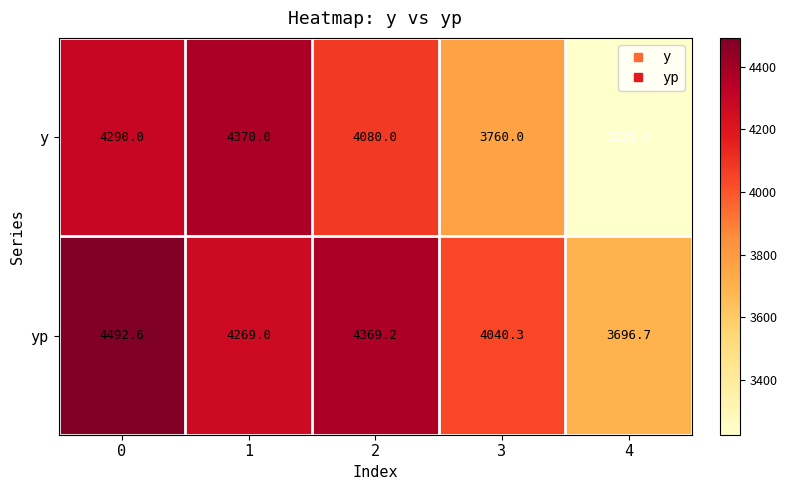

Reading left to right, list all the values displayed in this chart.

y: 4290.0	4370.0	4080.0	3760.0	3225.0
yp: 4492.6	4269.0	4369.2	4040.3	3696.7